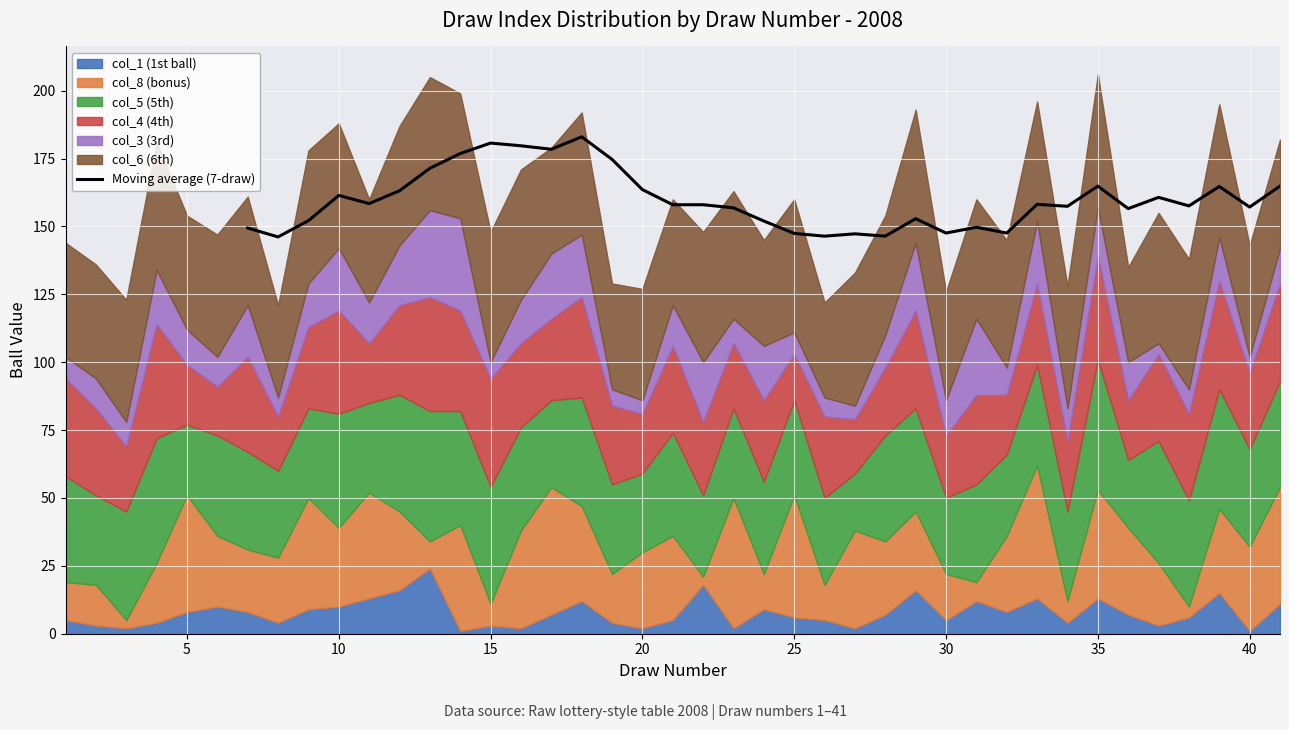

True or false: Moving average (7-draw) has a value of 147.4 at 25.

True